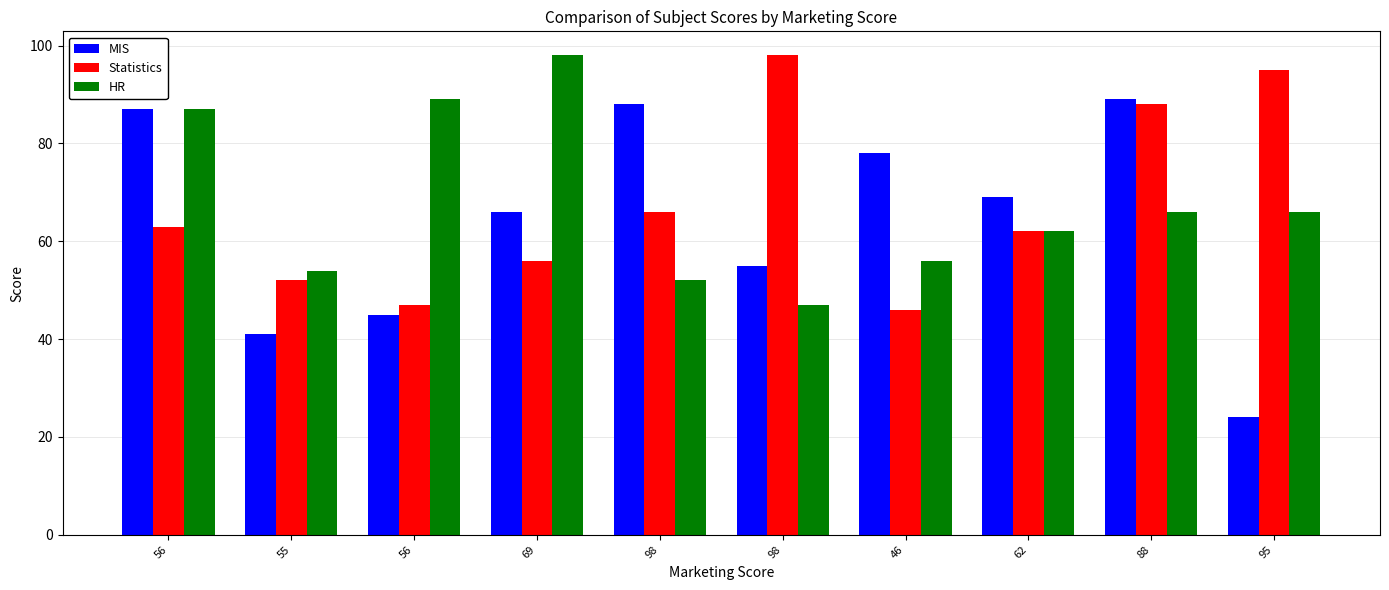

What is the approximate value of HR at 56, to the nearest 10?

90